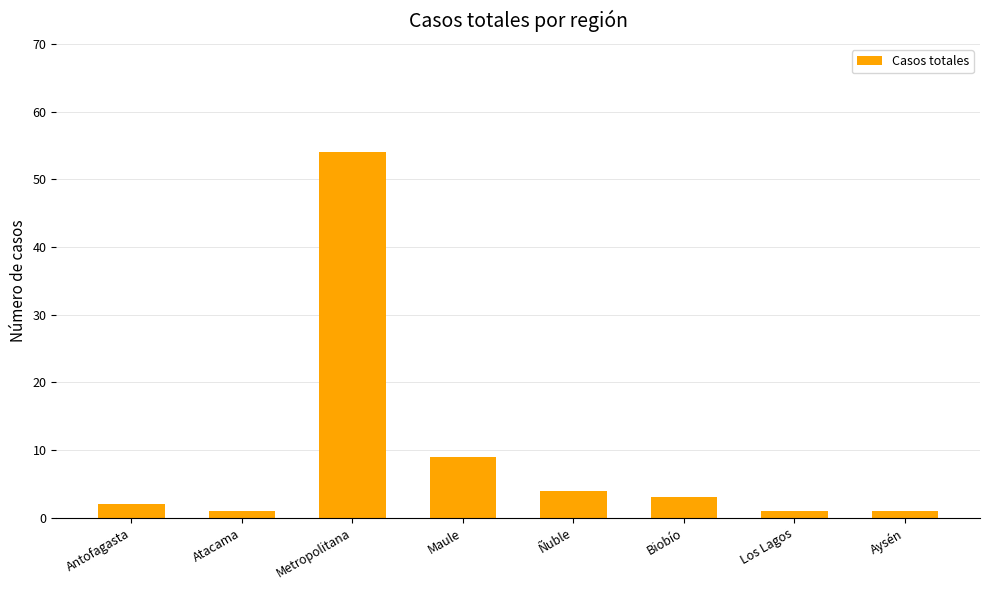

What is the label of the 1st bar from the left?

Antofagasta